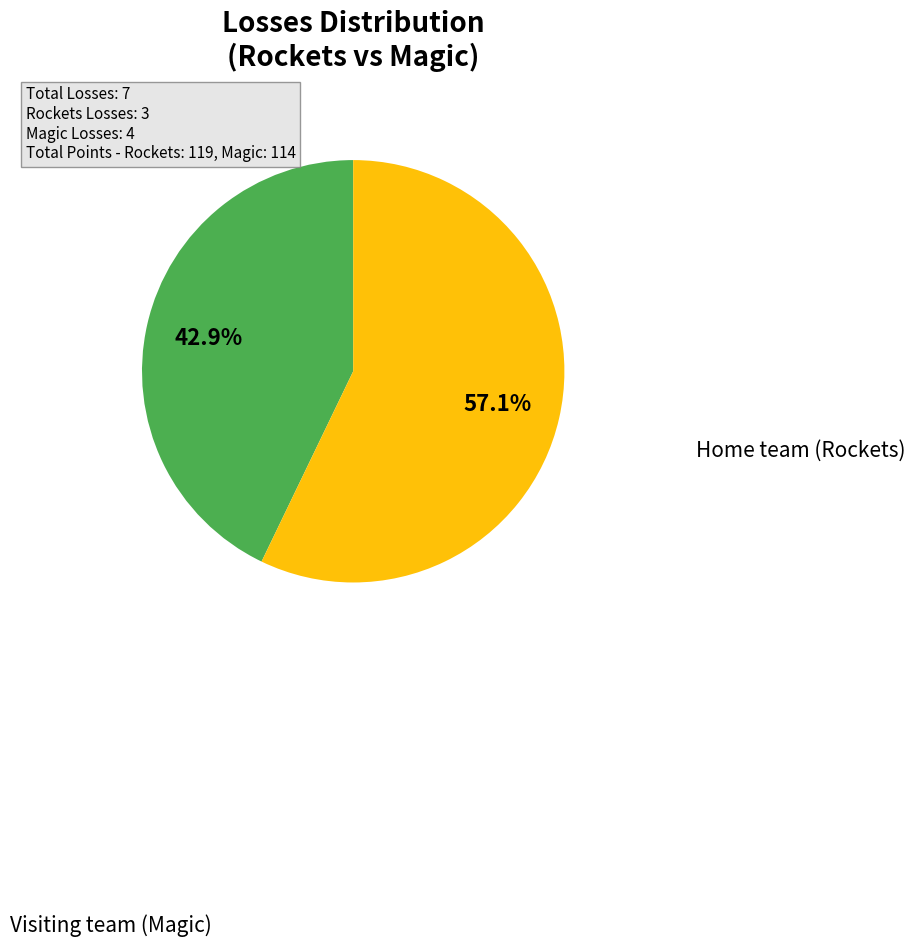

Is there any slice that represents more than half of the pie?

Yes